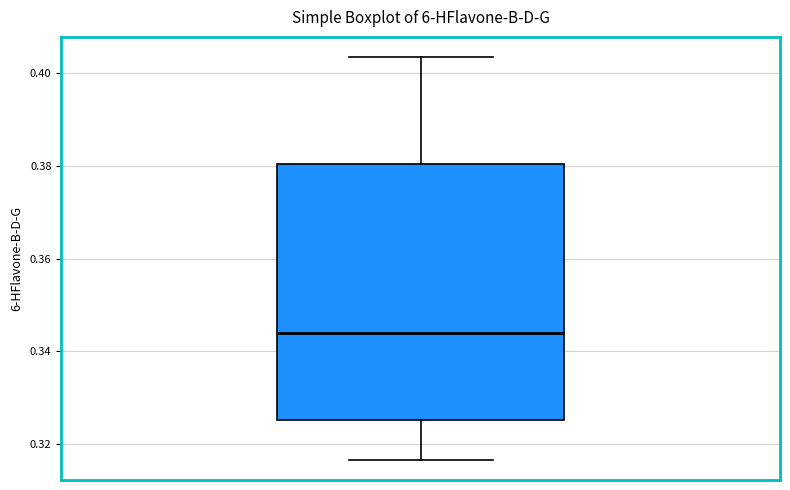

Where does the lower whisker of the box end on the y-axis? The values are not printed on the chart, so give them approximately, as read against the axis.

0.316